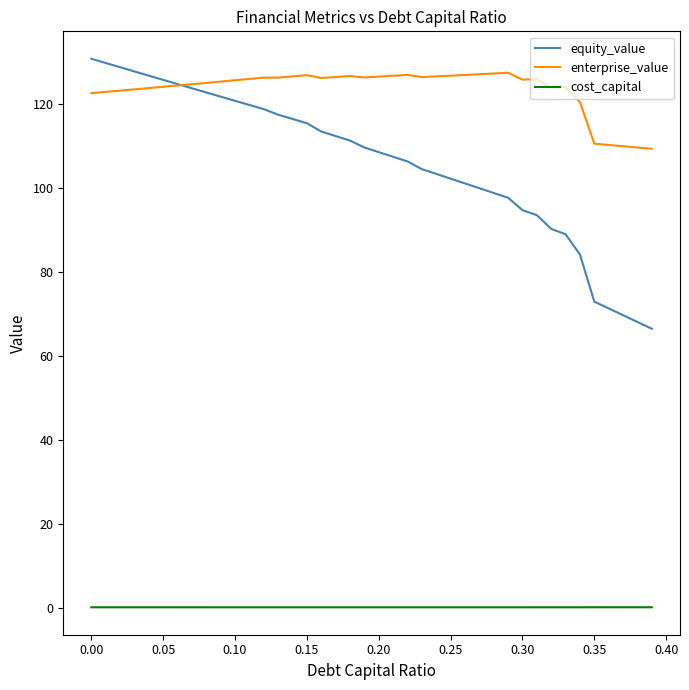

Which series has the largest range (max minus min)?

equity_value